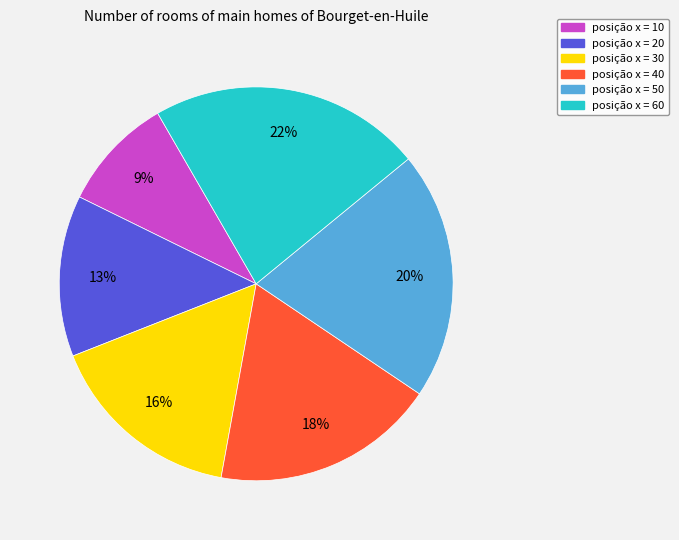

Rank the categories by value from lowest to highest.

posição x = 10, posição x = 20, posição x = 30, posição x = 40, posição x = 50, posição x = 60